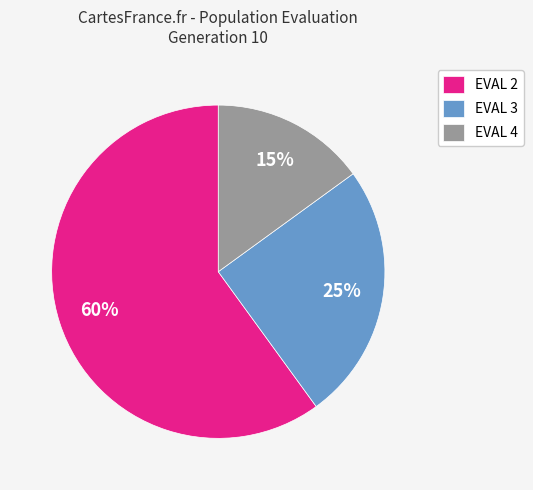

Is EVAL 4 the majority of the pie?

No